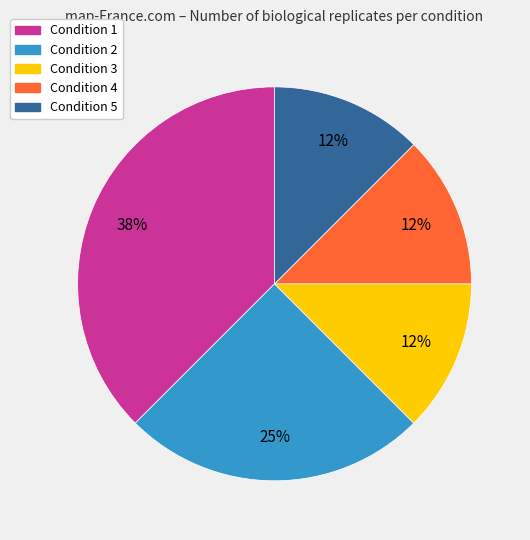

What is the largest slice in the pie chart?

Condition 1